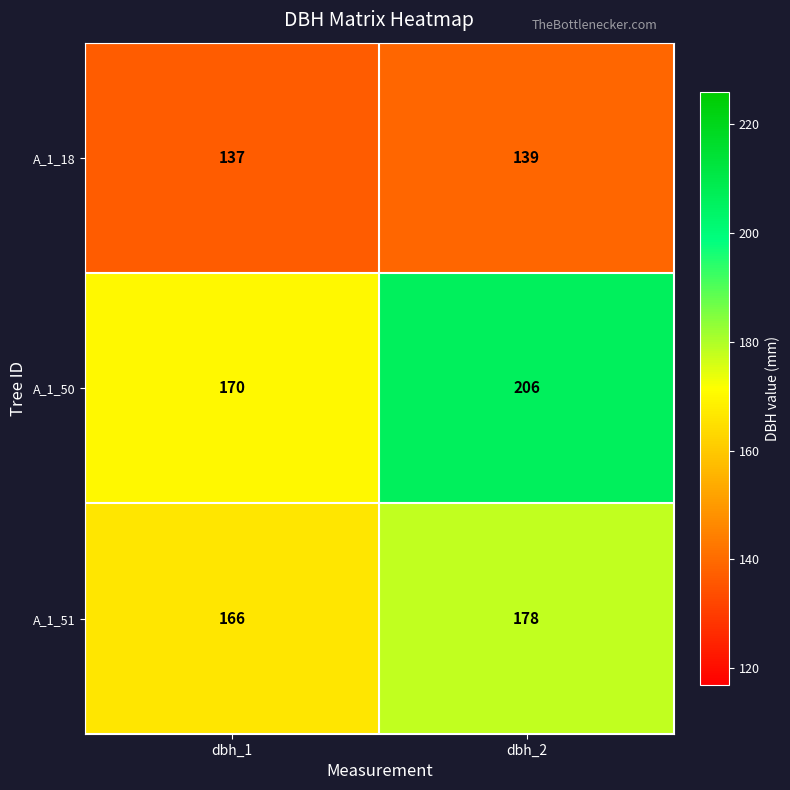

Between dbh_1 and dbh_2, which series saw the biggest shift?

A_1_50